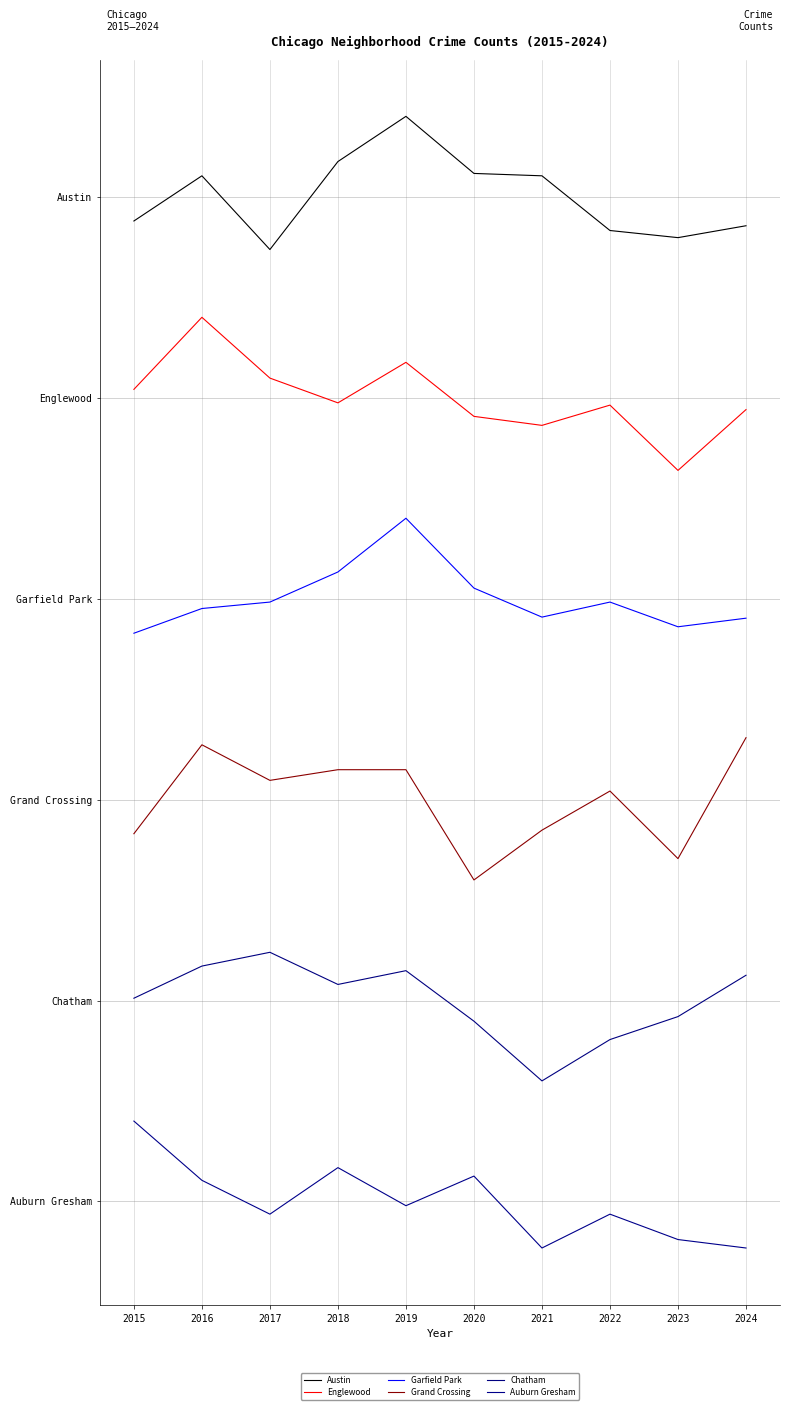

What is the difference between the highest and lowest values at 2021?

160.1